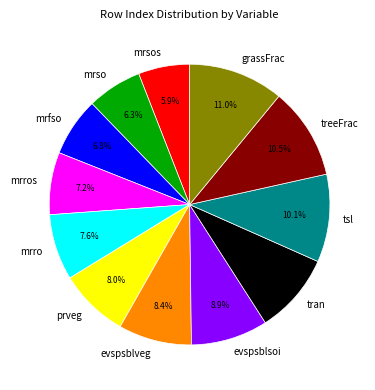

Combined, what portion of the pie is tsl and mrro?

17.7%